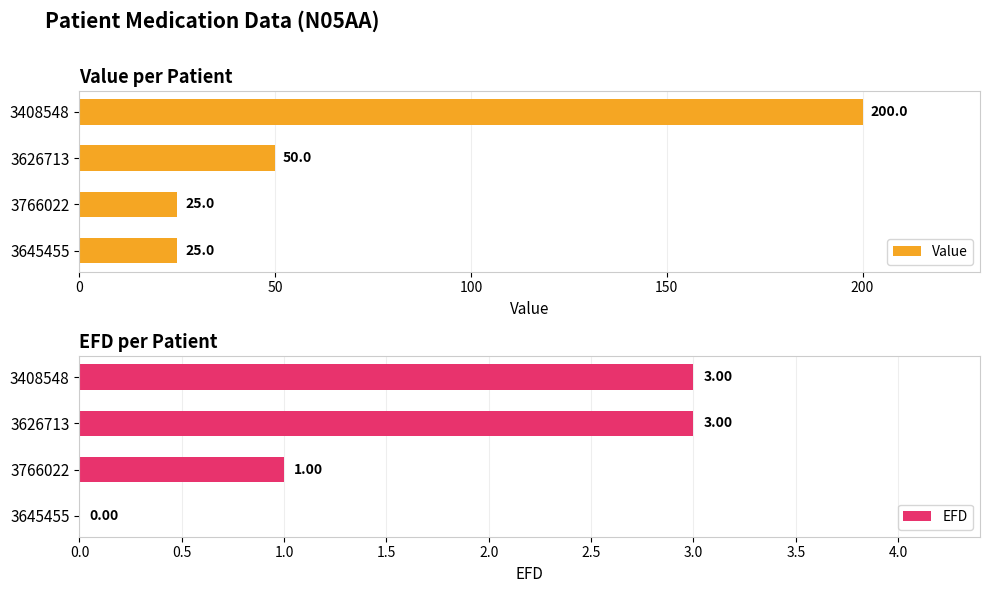

Are the bars horizontal?

Yes